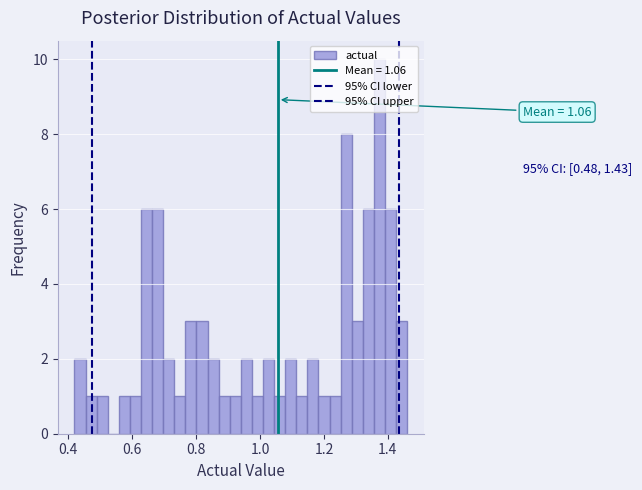

Around what value on the x-axis is the tallest bar? Give the approximate position of its centre, as read against the axis.

1.38